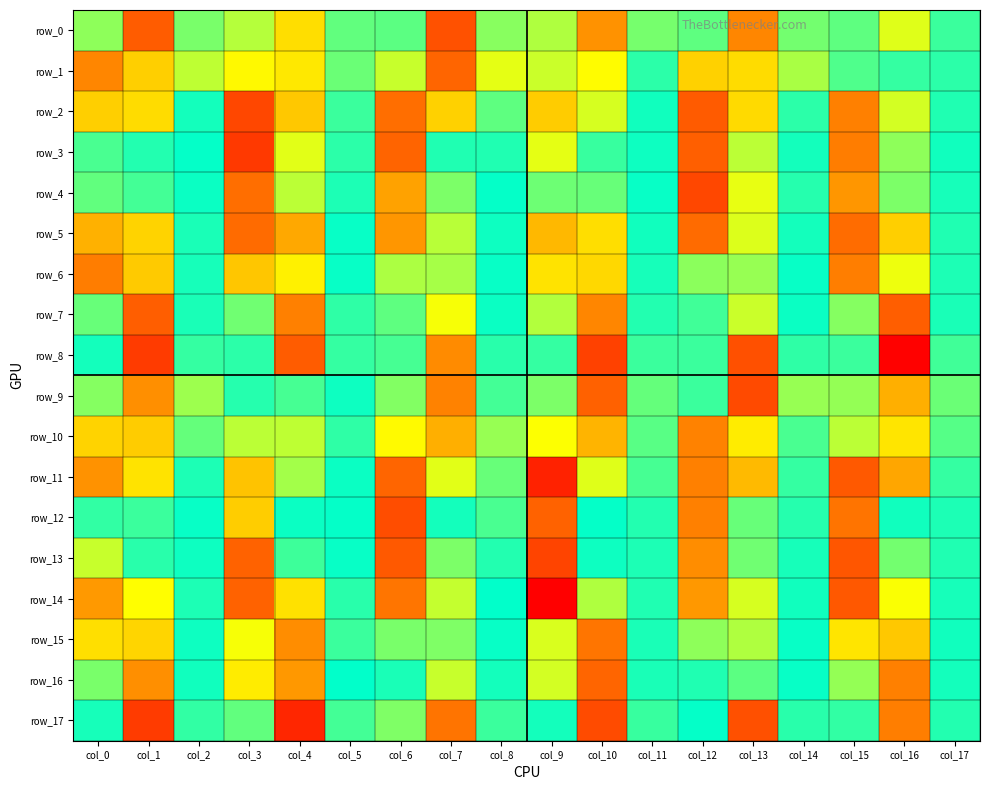

Reading right to left, extract all data points from this chart.

row_0: 800.6	2981.6	-1262.4	1541.5	6121.1	-1267.9	-1571.4	-5831.1	2339.5	1806.7	7533.4	-1210.4	-1309.9	-4137.2	2439.3	-1640.6	-7157.2	1909.0
row_1: 566.1	-709.0	1055.9	-2280.2	4182.3	-4426.0	596.8	-3471.6	2704.5	-3072.7	6840.6	-2659.3	-1408.1	3895.9	-3533.2	2552.4	-4462.9	6100.6
row_2: -439.6	2842.4	-6231.2	590.5	-4224.0	7184.4	-226.2	2875.1	-4536.7	1266.7	-4433.4	6633.7	-791.1	4633.6	-7822.9	-273.1	4201.7	-4453.9
row_3: 219.2	-1886.7	6321.5	-258.7	2487.2	-7045.9	164.9	-750.3	3070.8	-427.3	436.2	-6891.1	577.7	-3019.3	8306.7	-68.9	443.4	-970.2
row_4: -289.5	-1658.7	-5752.0	483.9	3086.4	7851.8	98.4	1392.7	1454.5	-70.2	1677.2	5469.7	-389.3	-2492.3	-6644.2	-127.5	-896.7	-1309.9
row_5: 436.7	4469.6	6662.3	-269.3	-2927.3	-6715.6	-238.7	-4135.4	-4983.3	183.5	-2445.6	-5733.2	100.8	5363.8	6716.2	-324.5	-4379.6	-5152.0
row_6: -381.2	-3172.9	-6260.4	-100.7	-2032.2	-1878.9	296.8	4281.7	4047.5	110.5	2211.4	2315.6	-81.2	-3718.3	-4656.8	311.6	4608.8	6293.9
row_7: 327.6	7086.5	1770.0	-141.6	-2708.6	-856.8	-443.8	-6111.1	-2384.7	138.0	3289.5	1259.6	622.3	6221.2	1494.6	-347.8	-7083.0	-1367.2
row_8: -859.2	-10214.4	793.3	-638.9	-7543.1	776.0	792.1	8044.4	-684.3	-547.6	-5973.3	938.1	-703.6	-7168.7	-598.6	696.3	8238.0	-249.9
row_9: -1438.3	-5202.2	1974.9	2037.5	7737.8	-801.1	-1342.7	-6975.1	1664.5	916.1	6190.9	-1754.7	199.7	942.0	502.2	-2111.2	-5920.3	1792.0
row_10: -1147.7	3967.9	-2498.8	-980.3	3814.8	-6186.5	1182.2	-5075.7	3370.8	-2029.3	5172.2	-3493.0	617.3	-2565.0	2508.5	1336.0	-4540.0	4405.9
row_11: -688.8	5408.5	-7219.1	690.2	-4944.3	6237.9	-943.1	2984.1	-9089.9	1380.3	-3009.3	6845.7	-157.2	2177.5	-4767.0	-364.6	4019.1	-5842.6
row_12: 397.5	-212.0	6493.2	-512.2	1395.4	-6240.8	-463.7	-70.9	-6949.1	-964.5	-267.0	-7637.8	-65.2	-151.0	4511.8	91.5	-792.5	646.4
row_13: -410.9	-1556.7	-7340.5	315.8	1506.5	5953.1	-363.9	200.2	-7957.6	445.2	1646.8	7244.8	-102.9	-840.8	-6963.7	163.2	526.6	2658.4
row_14: 305.6	3326.6	7272.6	-231.9	-2876.5	-5723.1	-408.3	-2363.3	-10260.2	-5.2	-2642.5	-6467.8	527.1	4058.8	6965.7	-386.7	-3412.3	-5679.9
row_15: -214.5	-4627.3	-3991.9	119.4	2327.5	1909.6	352.0	6486.7	2890.3	-99.5	-1707.9	-1605.8	-774.3	-5931.7	-3292.8	191.0	4357.2	4125.9
row_16: 259.8	6231.7	1970.6	117.7	1231.1	416.8	-339.4	-6829.1	-2830.1	-260.3	-2664.9	-357.6	-0.7	5710.2	3816.8	-216.1	-5909.4	-1638.4
row_17: -480.6	-6273.7	-650.9	-521.8	-7538.6	-43.9	727.7	7734.9	278.6	-776.6	-6510.4	1698.8	-919.6	-8937.9	1284.4	680.5	8247.7	314.4